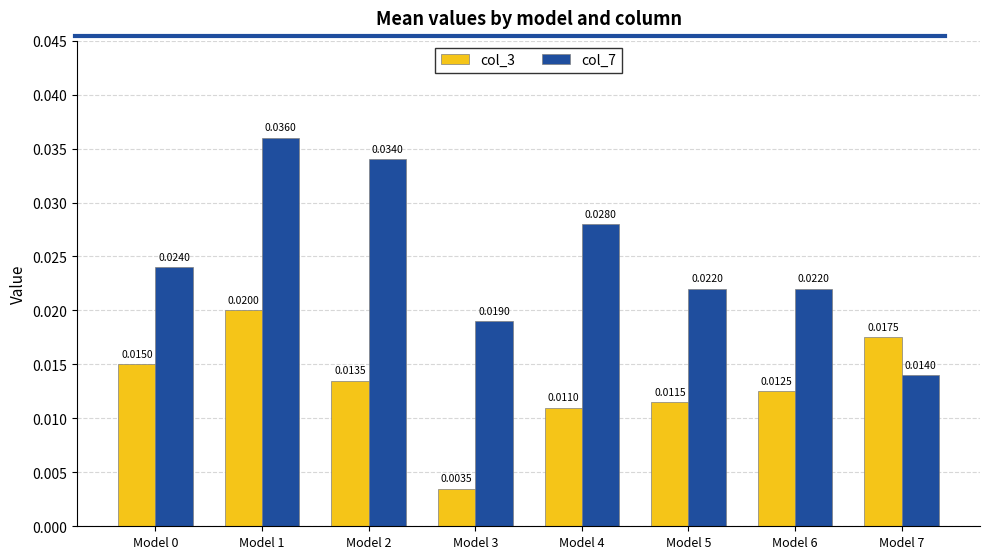

Is the value of col_7 at Model 3 greater than the value of col_3 at Model 2?

Yes